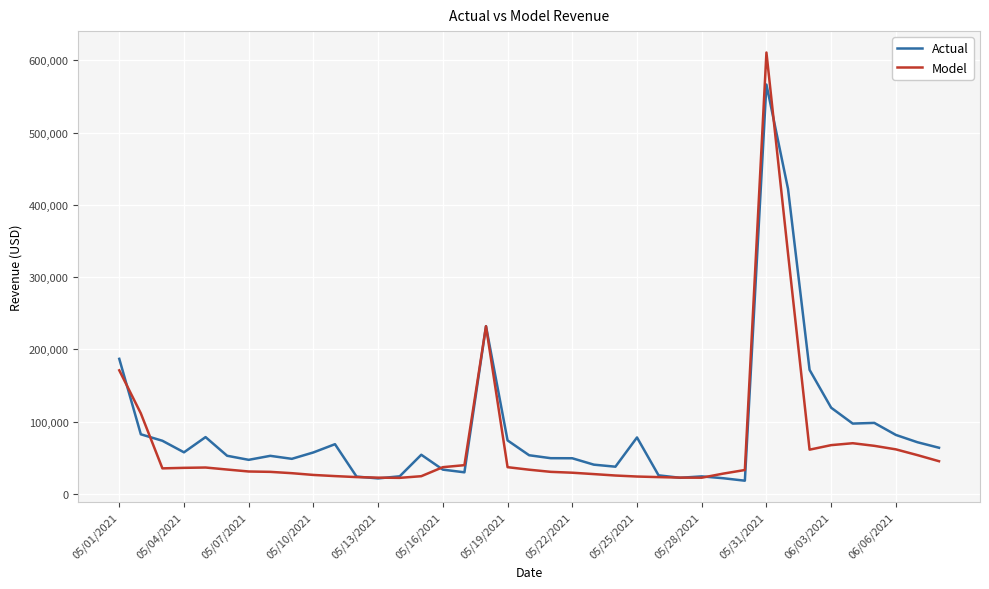

Which series has the largest range (max minus min)?

Model